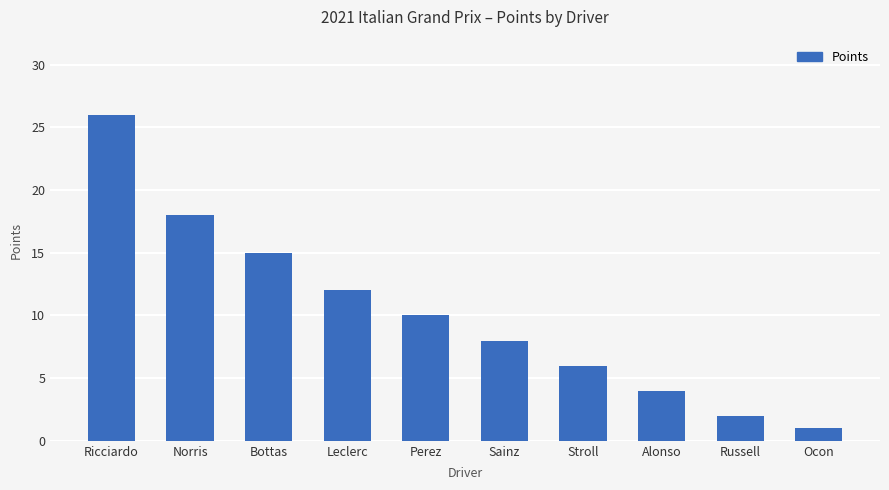

List the labels in order of value, largest first.

Ricciardo, Norris, Bottas, Leclerc, Perez, Sainz, Stroll, Alonso, Russell, Ocon